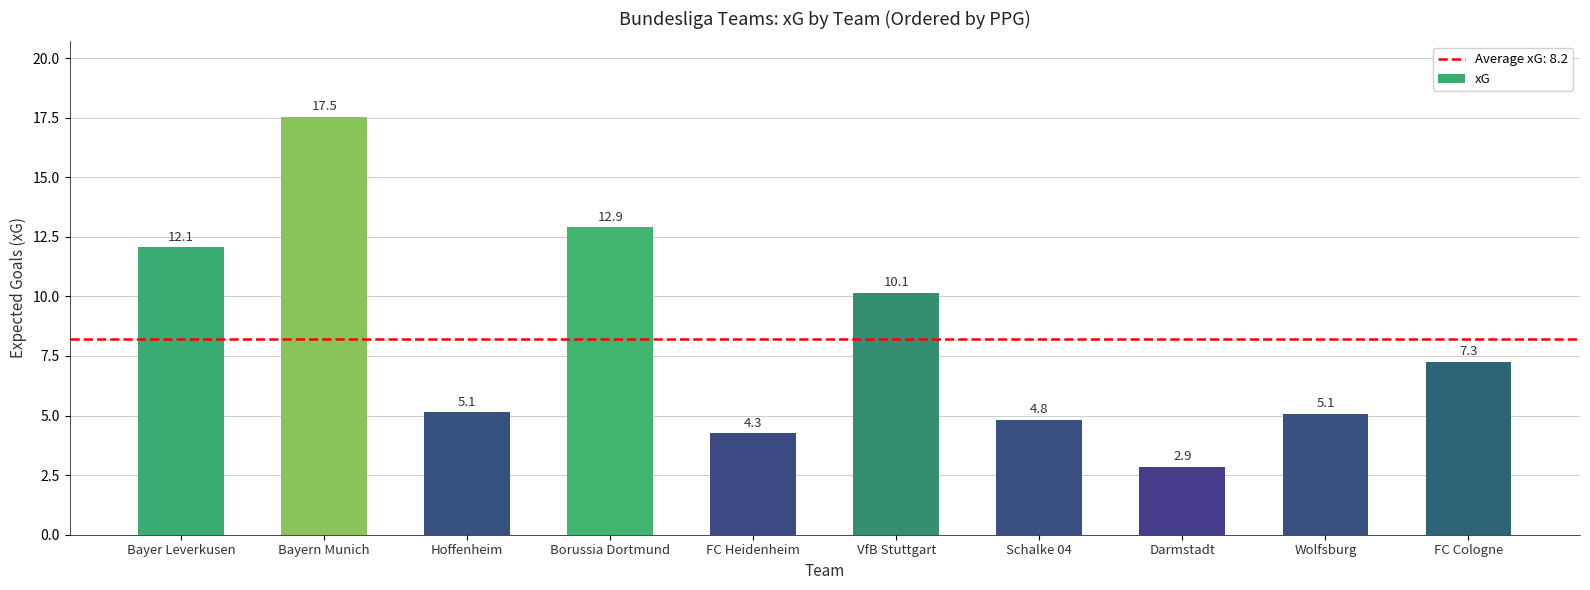

True or false: the data shows 7.3 at FC Cologne.

True